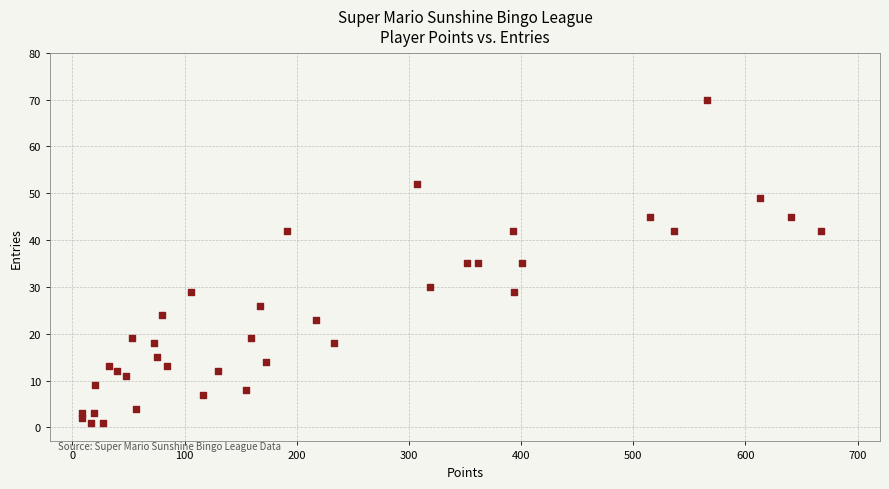

What is the range of X values (max minus min)?

658